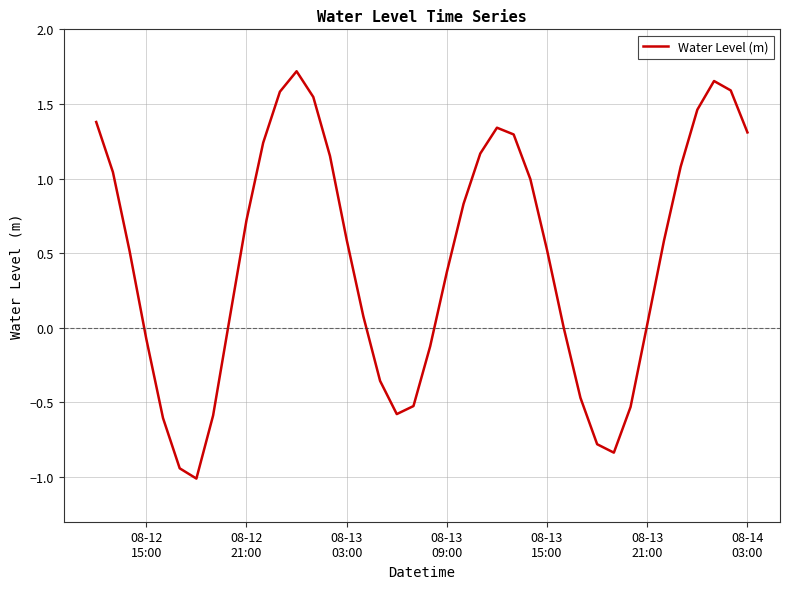

What is the difference between the maximum and minimum values?

2.7